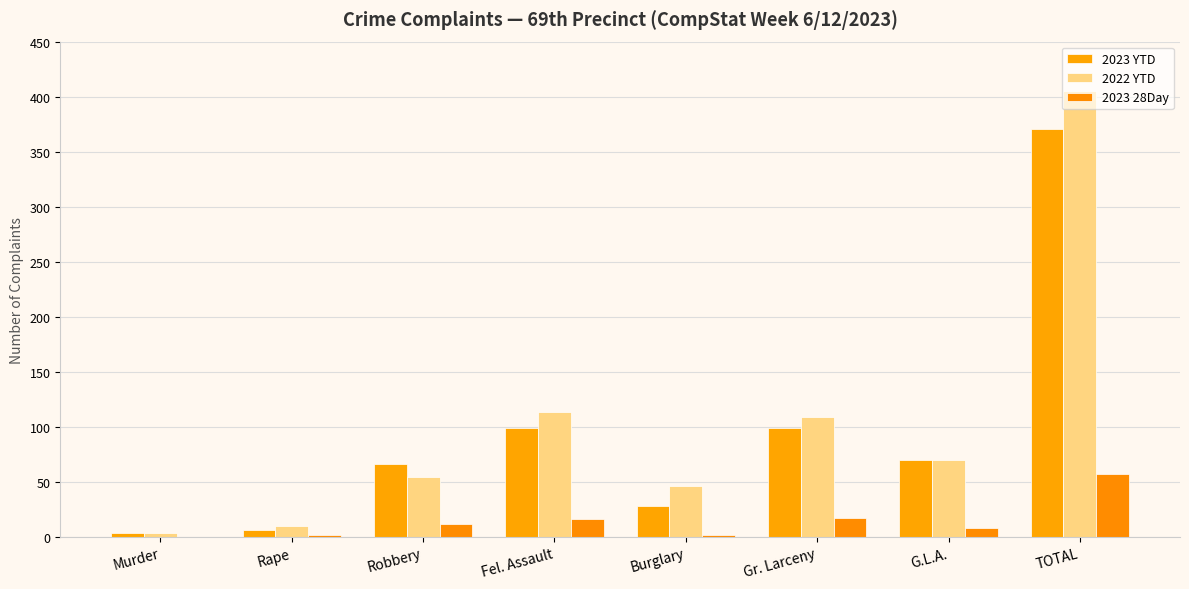

How many distinct data groups are displayed?

3